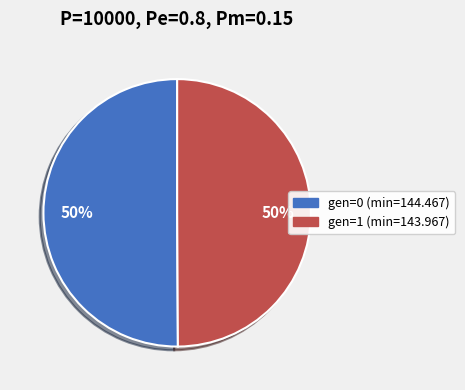

Approximately how many times larger is the value at gen=1 (min=143.967) compared to gen=0 (min=144.467)?

1.0